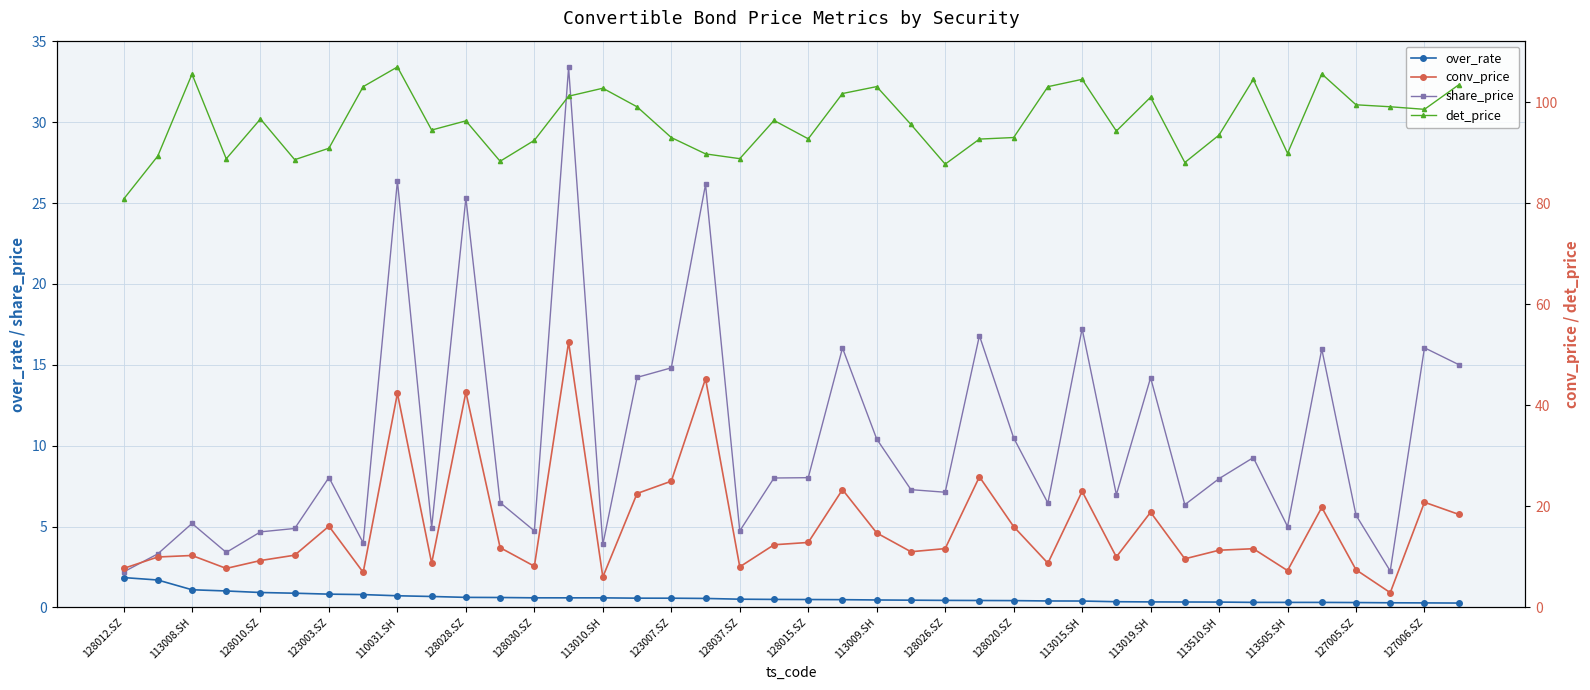

Is it true that over_rate equals 0.3 at 113019.SH?

True